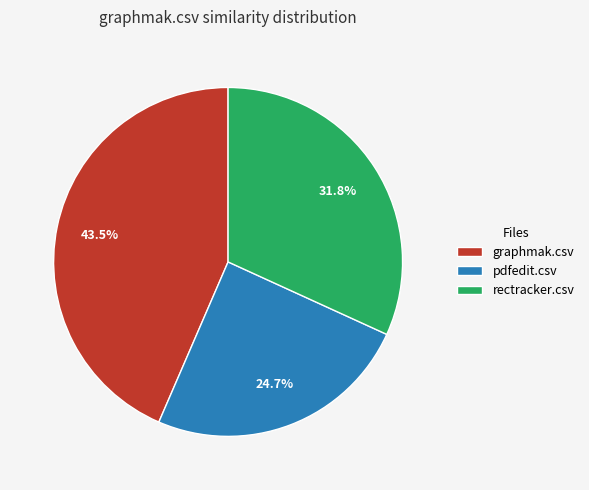

To the nearest percent, what is the difference between the rectracker.csv and graphmak.csv slice percentages?

12%